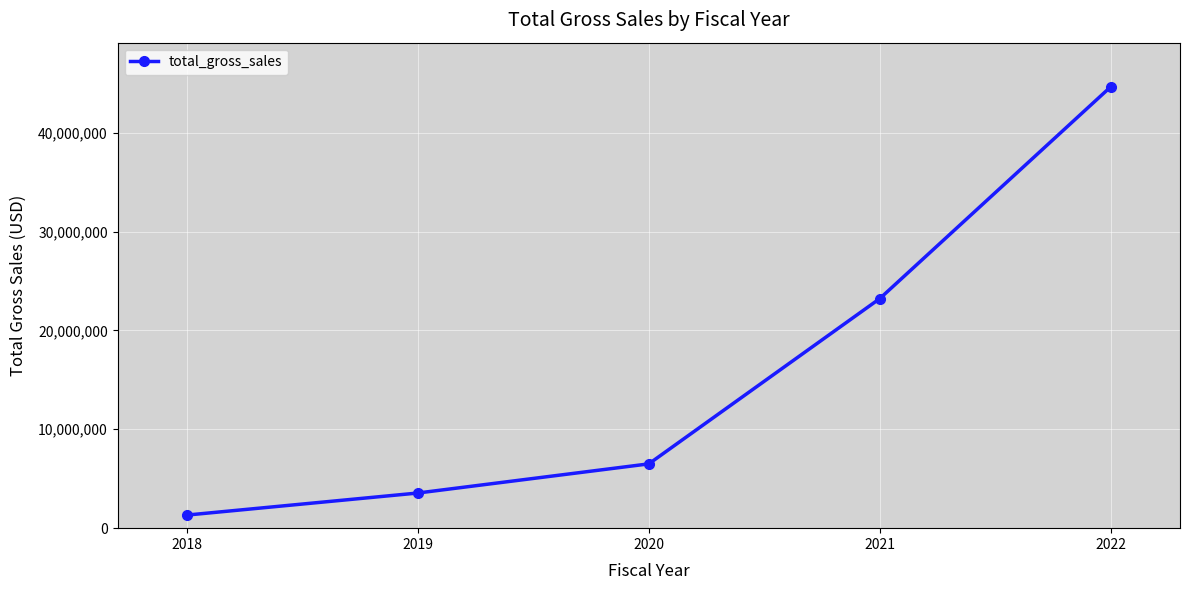

Which label corresponds to the largest value in the chart?

2022